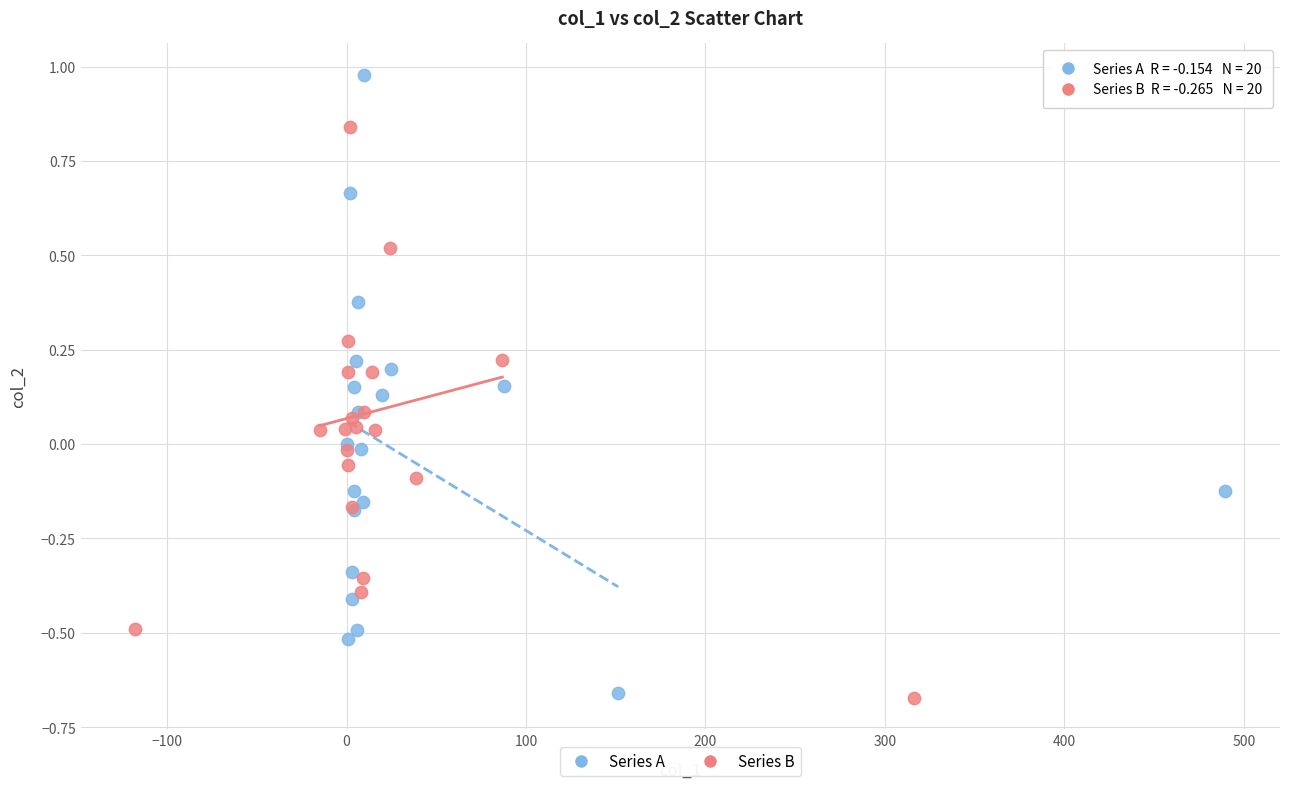

Which series has the widest spread of Y values?

Series A